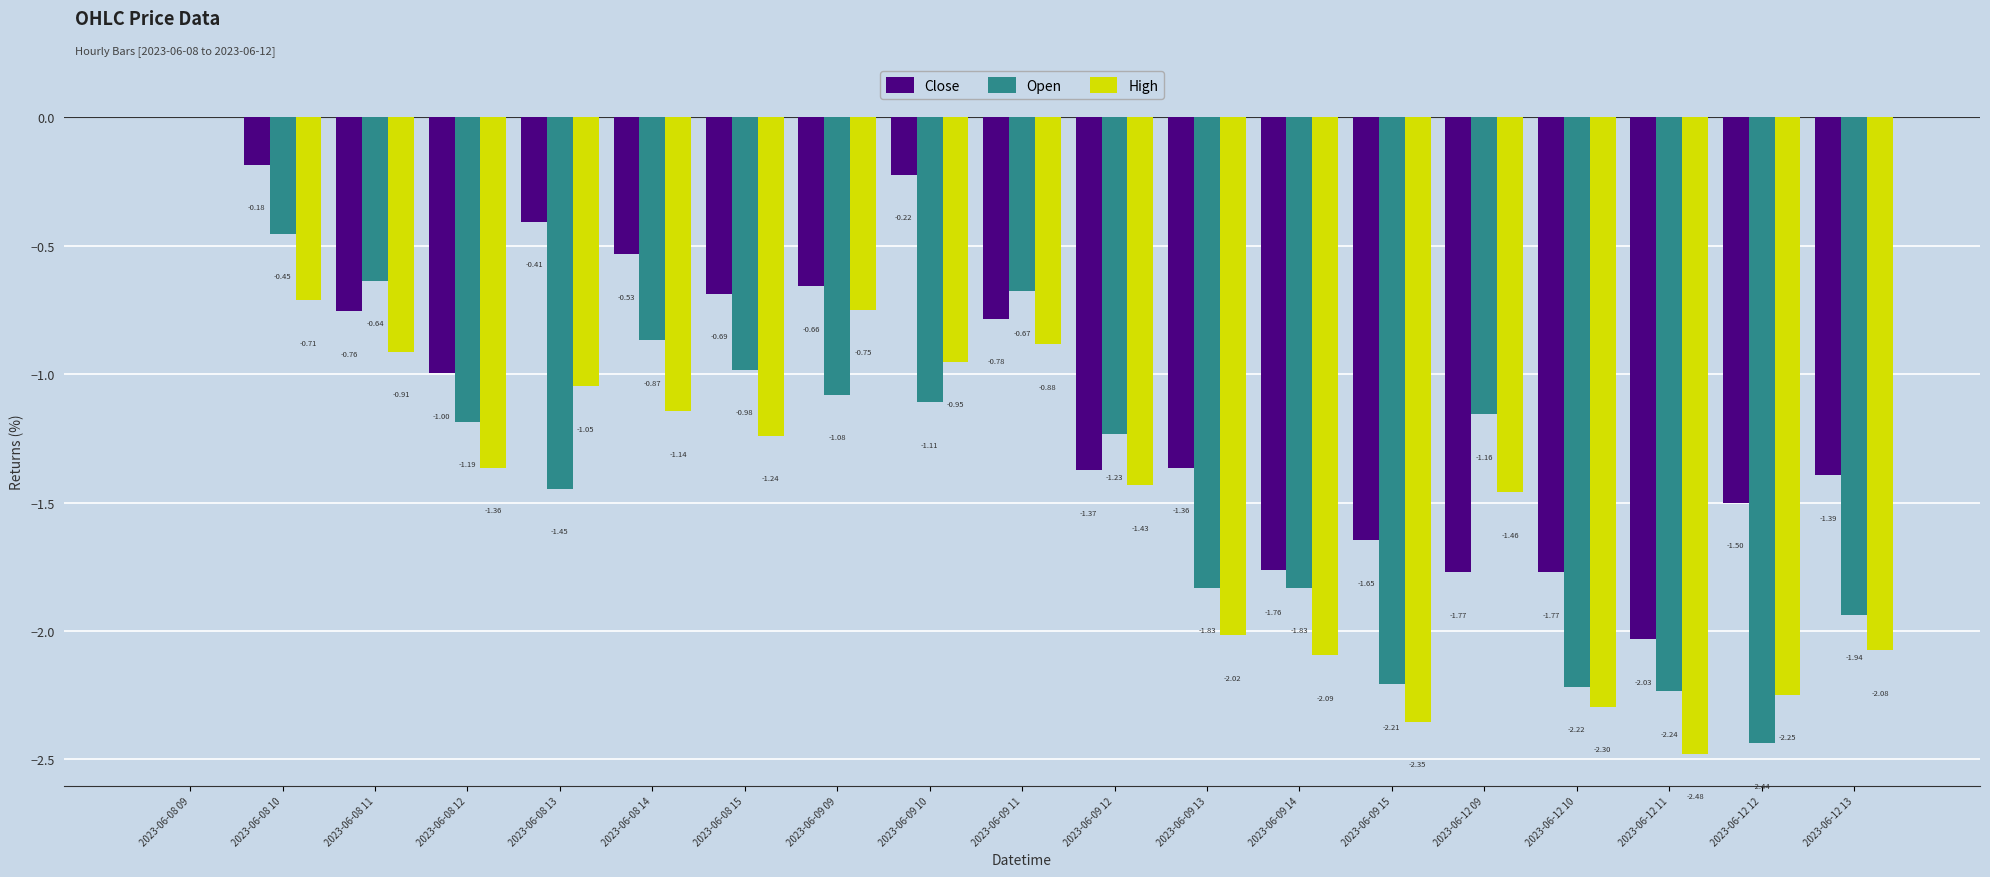

Between 2023-06-08 11 and 2023-06-12 11, which series saw the biggest shift?

Open